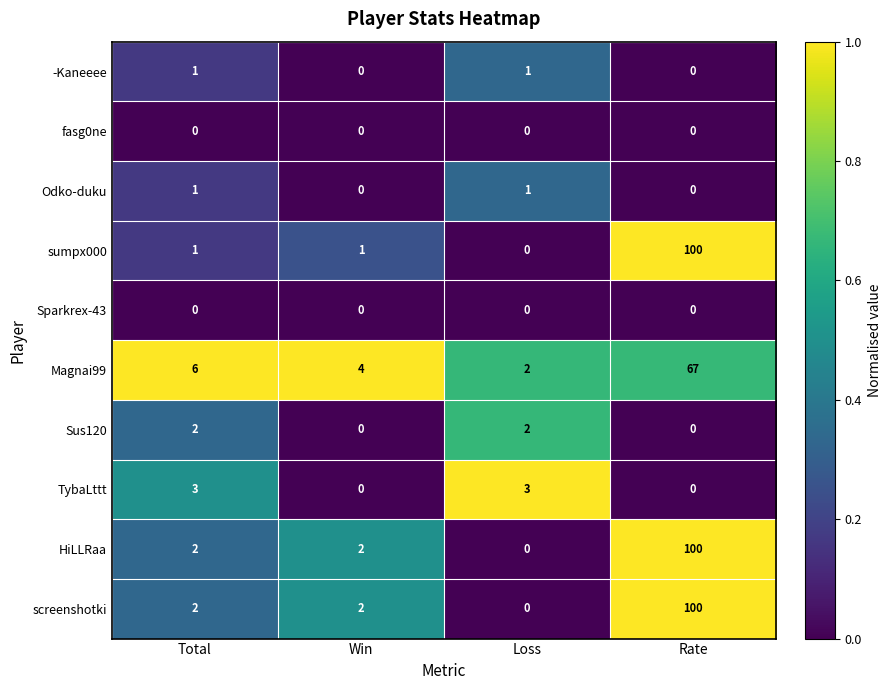

What is the average value of the sumpx000 series?

26